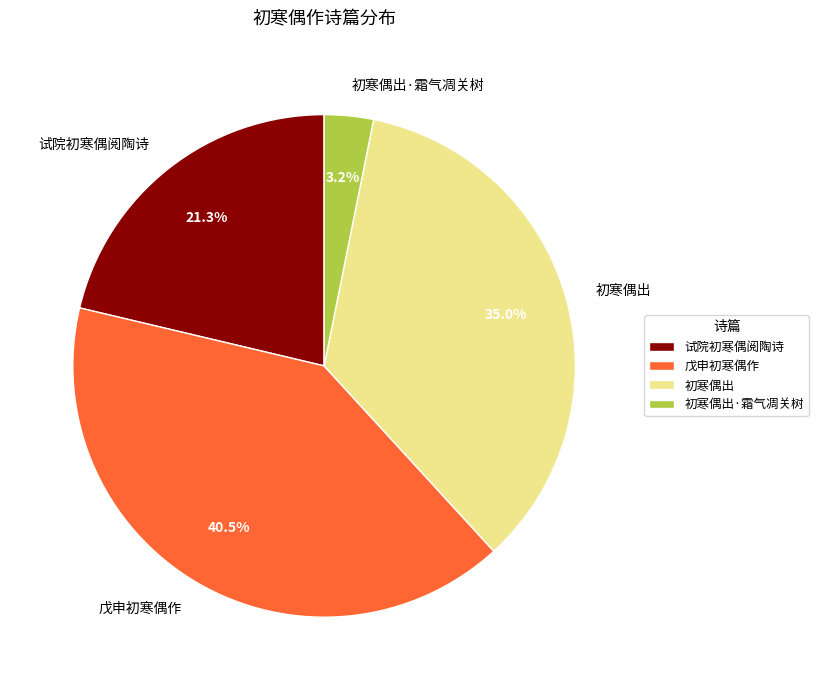

Does 初寒偶出·霜气凋关树 represent more than half of the total?

No